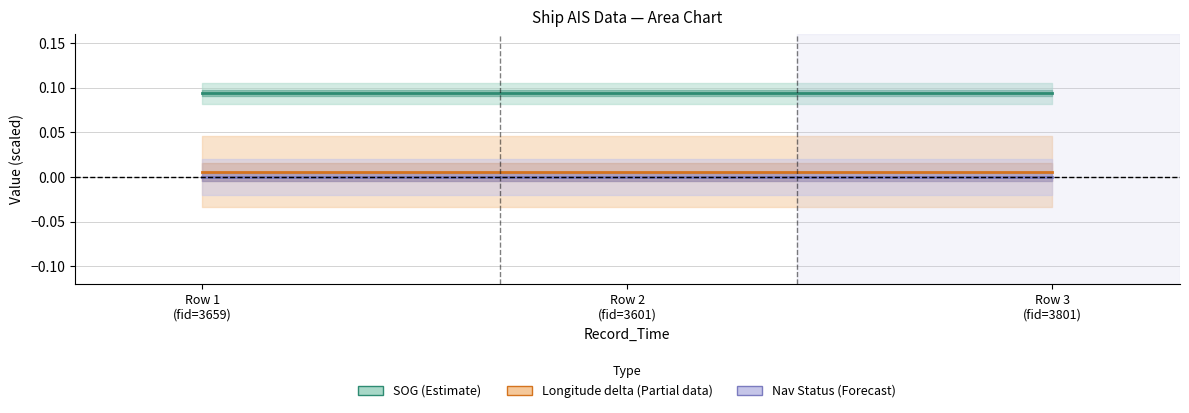

How many data points does each series have?

3